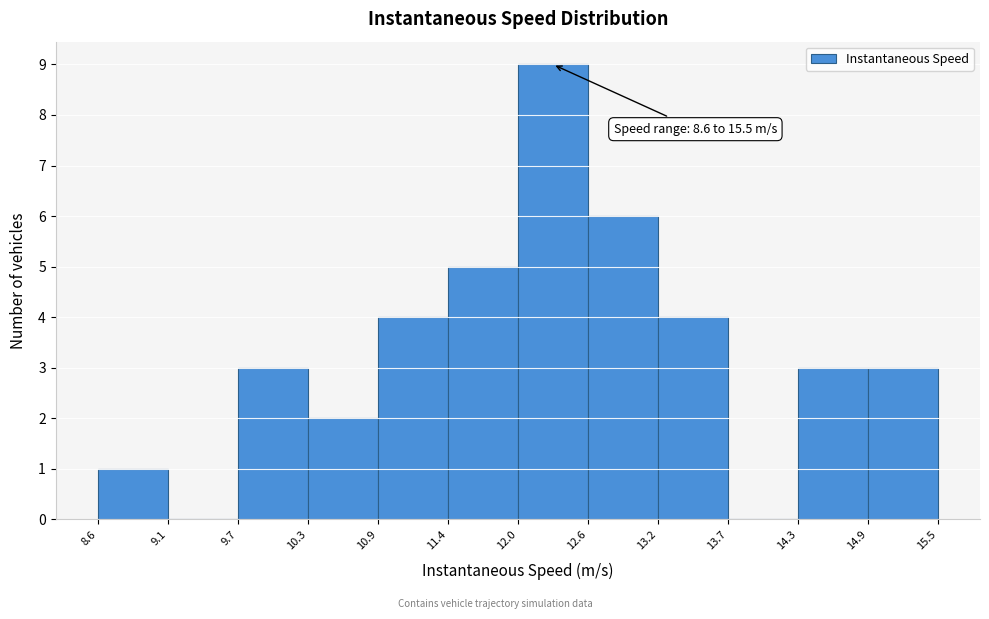

Which range on the x-axis has the tallest bar?

12.0 to 12.6